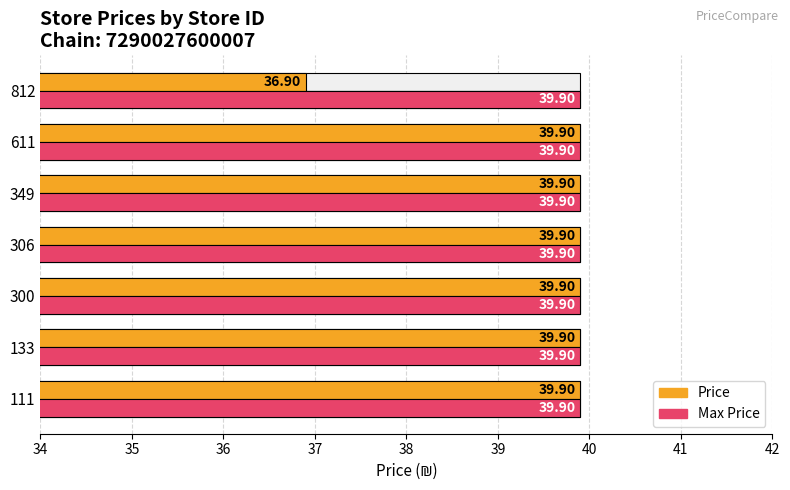

How many bars are there in each group?

2